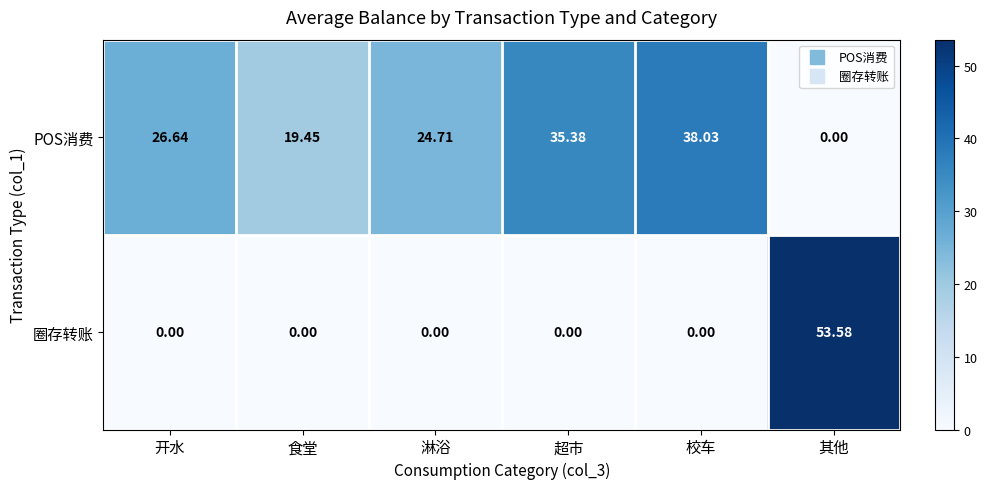

Which series has the largest total across all categories?

POS消费